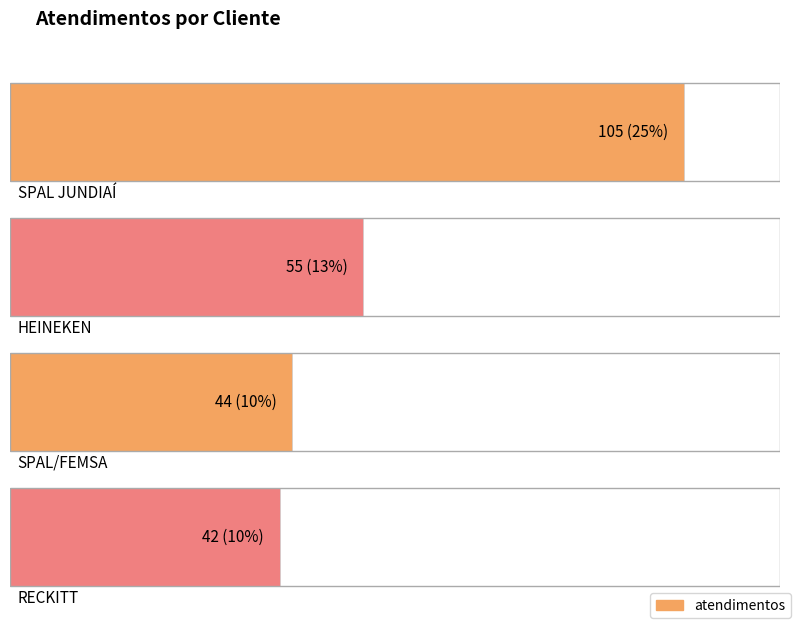

How many data points are less than 55?

2